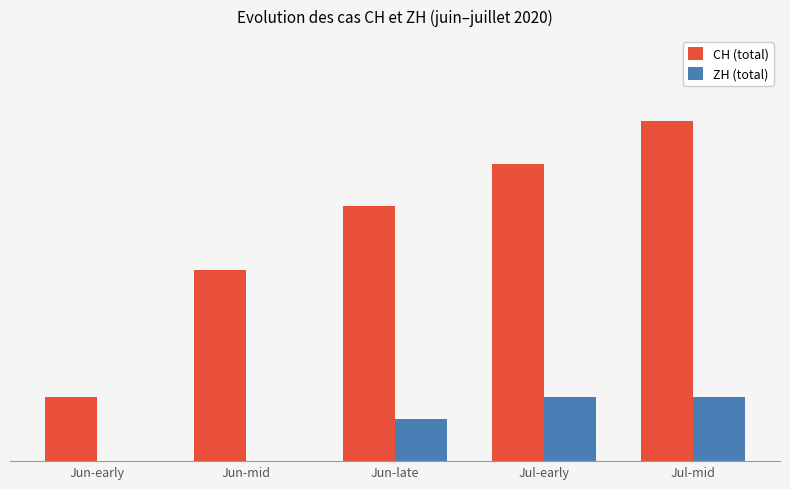

Are the bars grouped side by side (vs. stacked)?

Yes